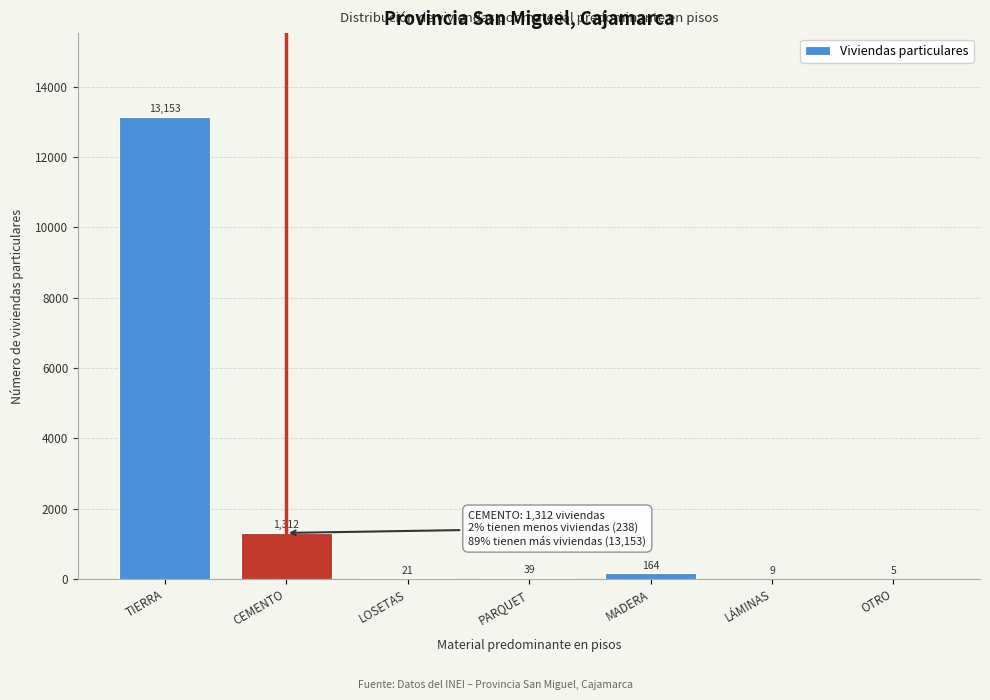

Reading left to right, what are all the values shown in this chart?

TIERRA=13153	CEMENTO=1312	LOSETAS=21	PARQUET=39	MADERA=164	LÁMINAS=9	OTRO=5